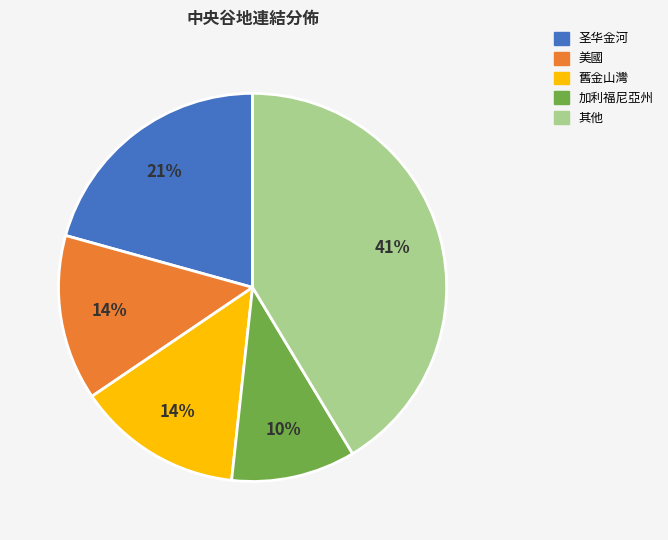

To the nearest percent, what is the difference between the largest and smallest slice percentages?

31%